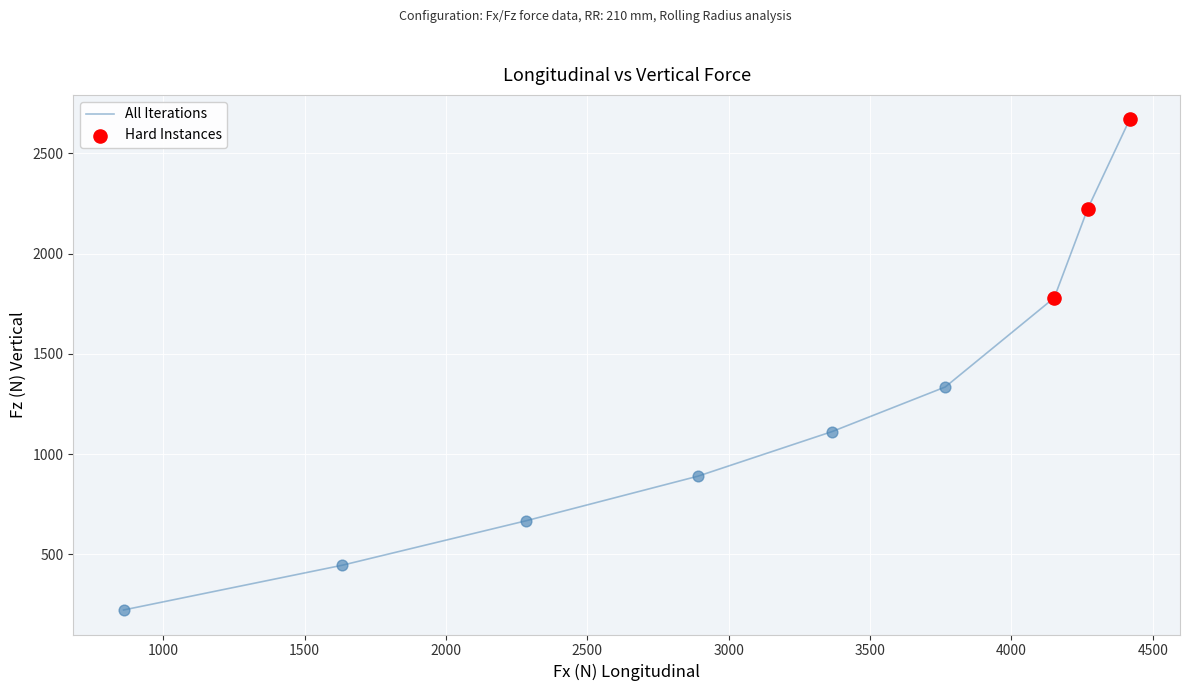

What is the difference between the maximum and minimum values?

2446.5